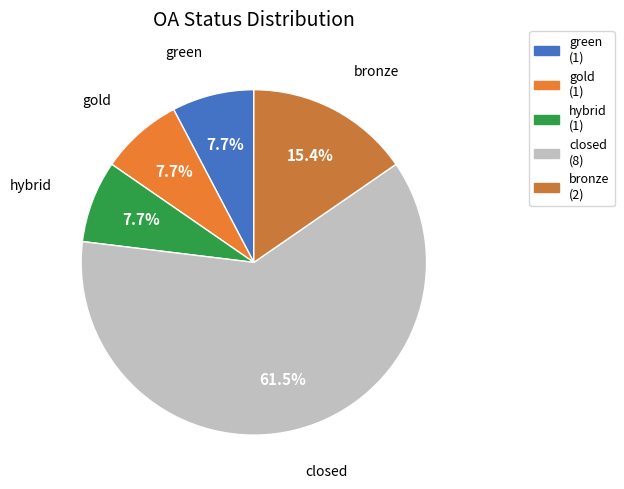

Which slice is the largest?

closed